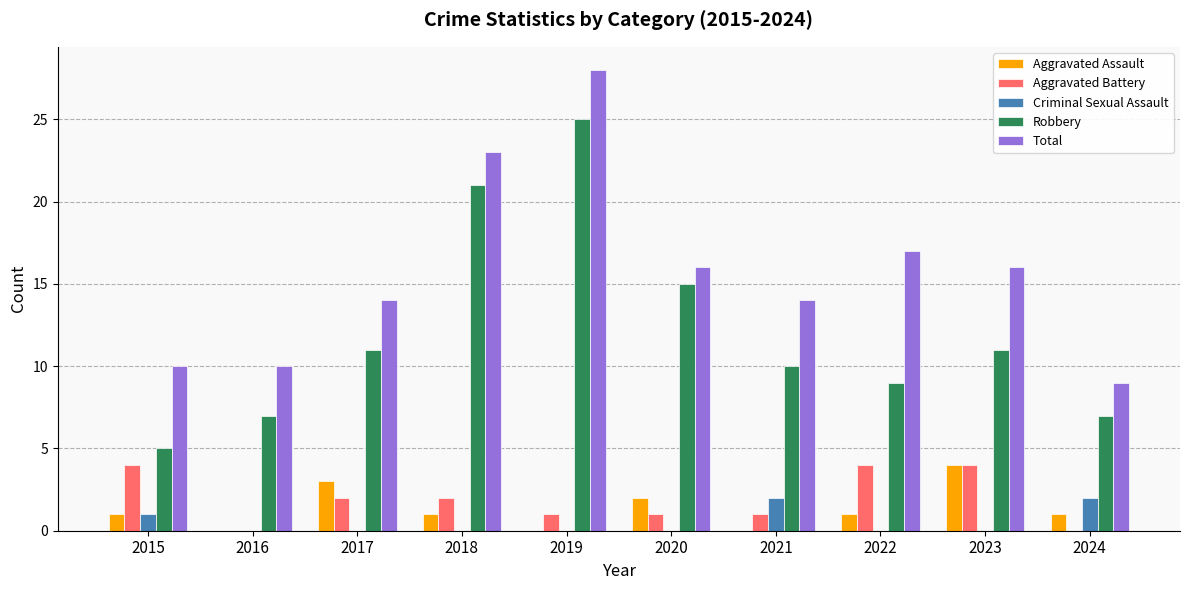

How many groups of bars are there?

10